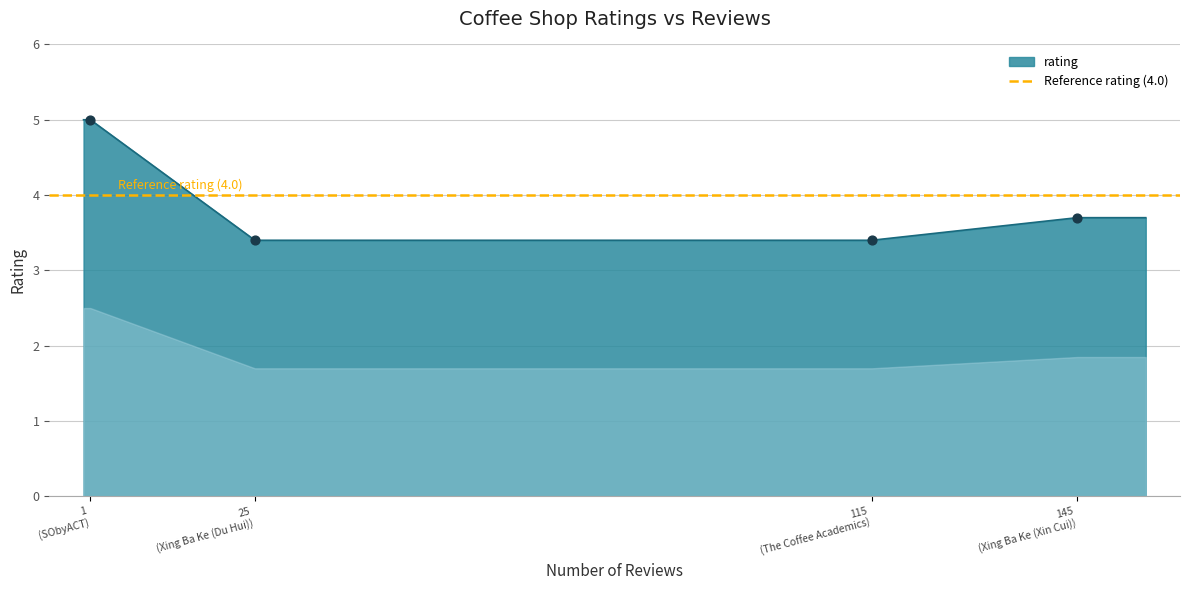

Between SObyACT and Xing Ba Ke (Xin Cui), which is larger?

SObyACT